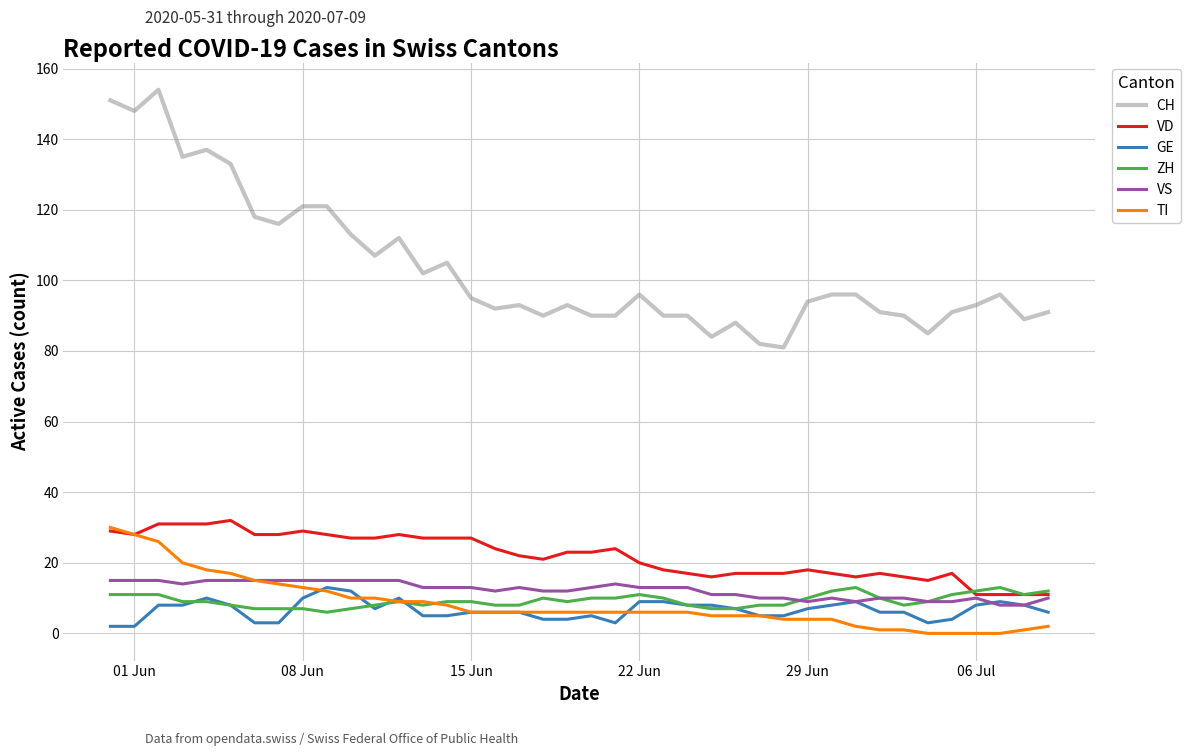

At how many categories does at least one series exceed 106?

13